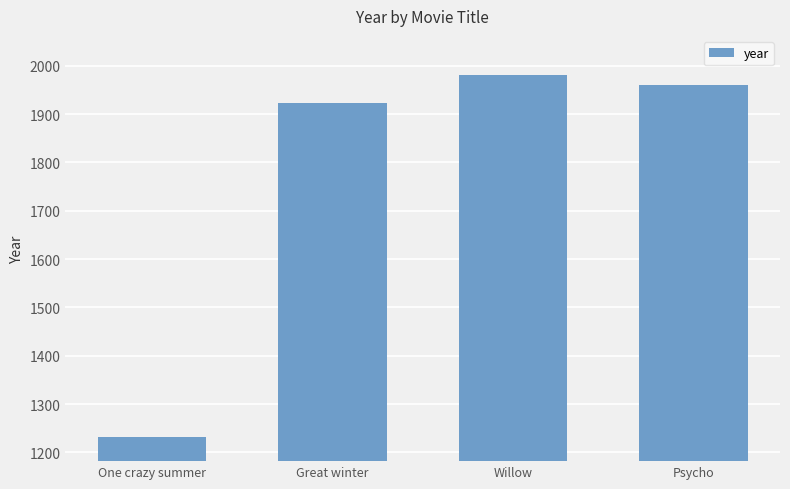

How many data points are less than 1960?

2